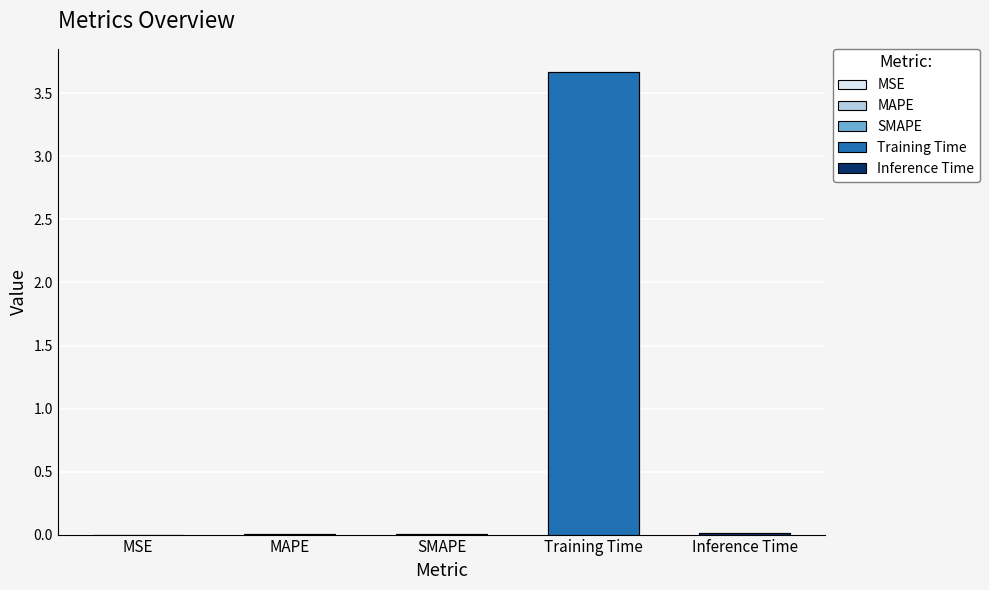

The chart shows a value of 0.0 at SMAPE. True or false?

False